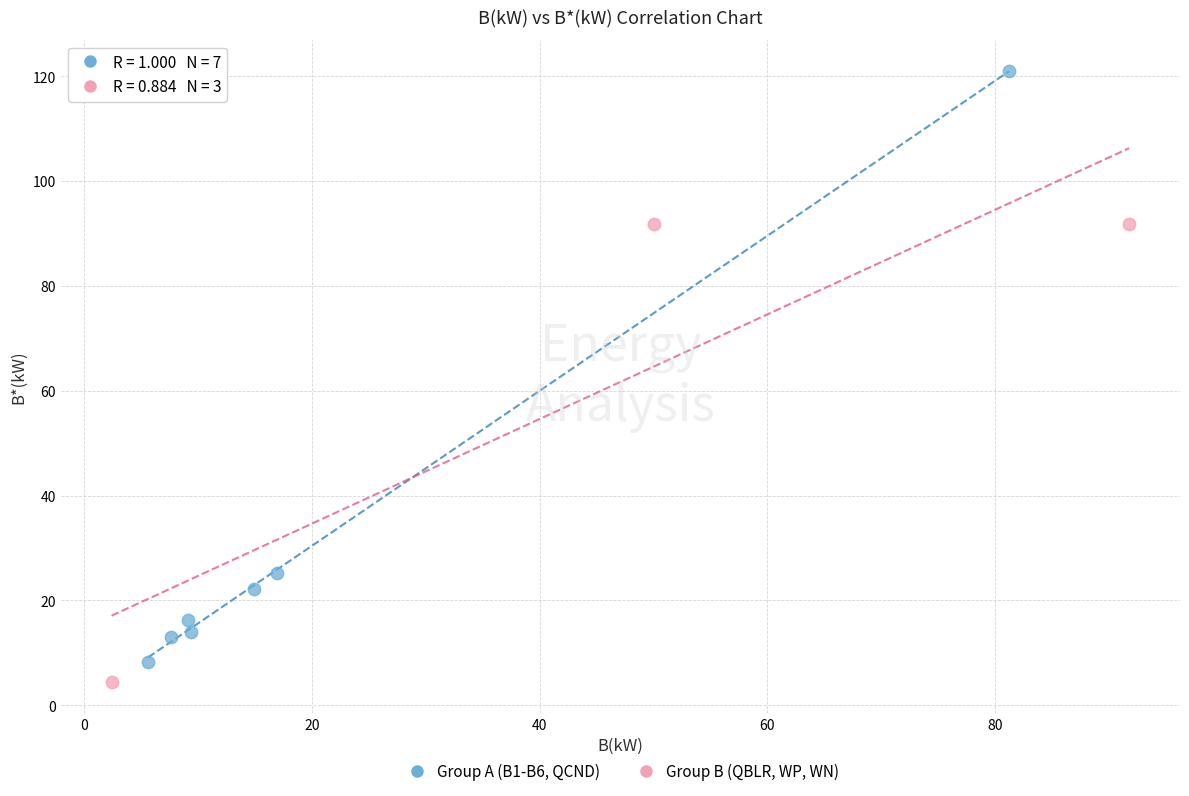

Which series reaches the maximum Y coordinate?

Group A (B1-B6, QCND)